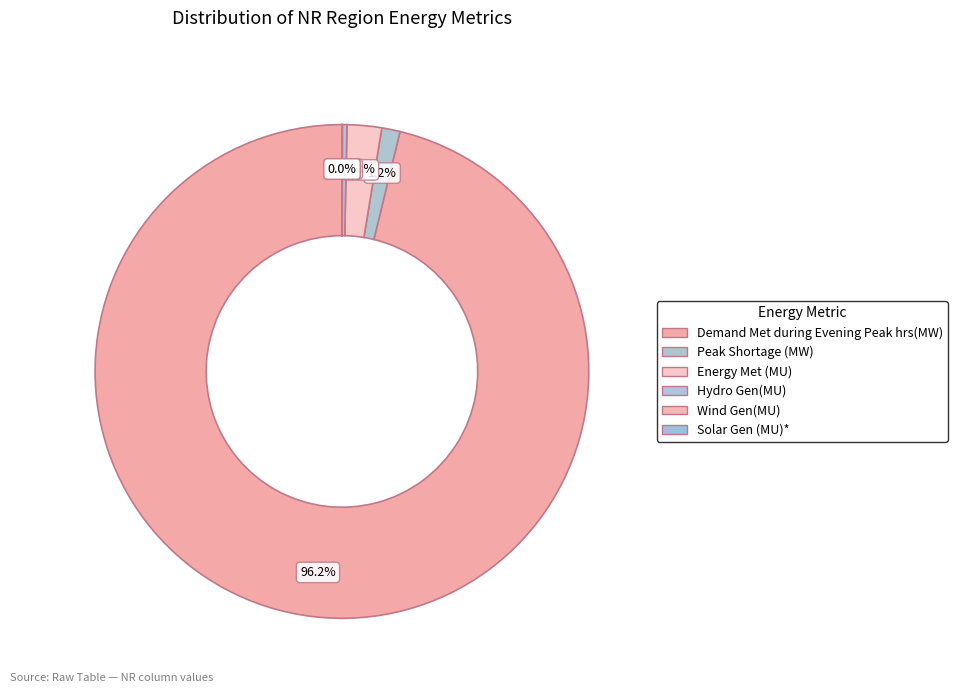

Combined, what portion of the pie is Peak Shortage (MW) and Wind Gen(MU)?

1.2%